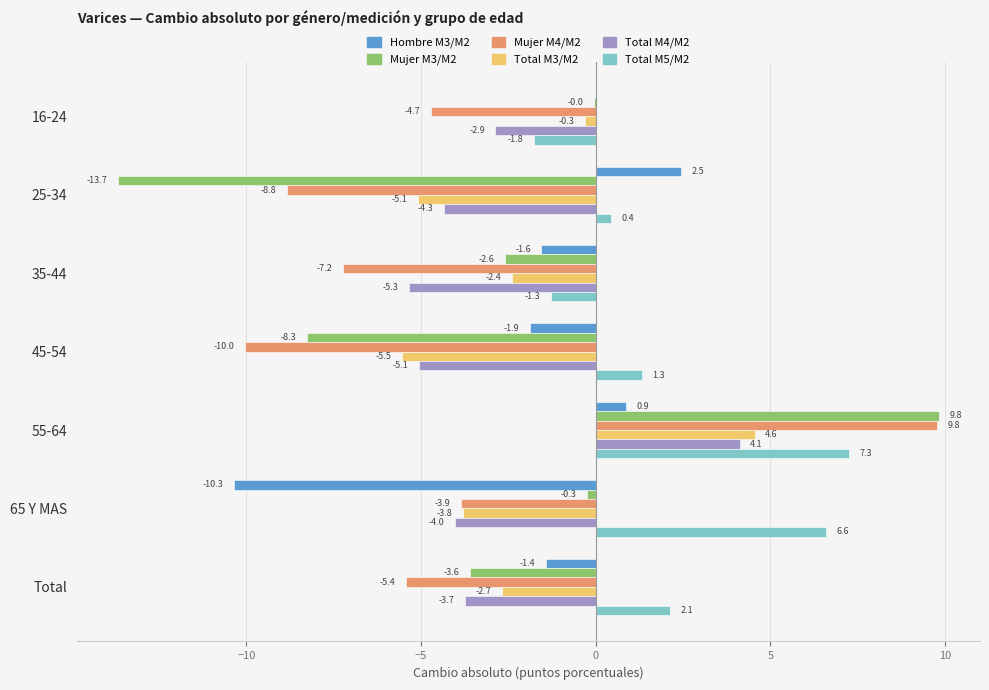

What is the approximate value of Total M5/M2 at 45-54?

1.3